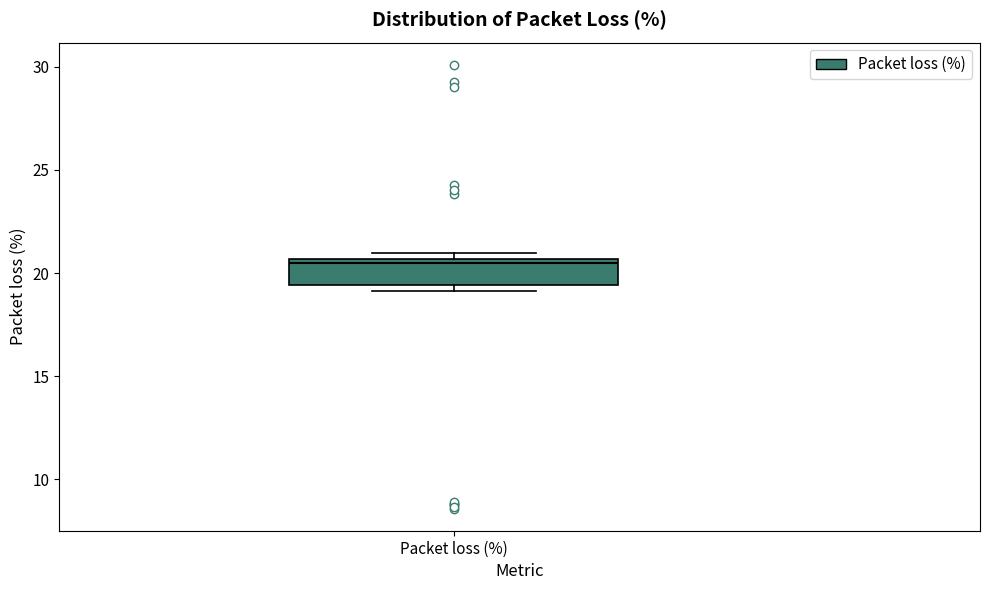

Read this box plot against the y-axis: the position of the median line, the range covered by the box, and the ends of both whiskers. The values are not printed on the chart, so give them approximately, as read against the axis.

median 20.5 (just below the box's upper edge), box 19.5 to 20.5, whiskers 19.0 to 21.0